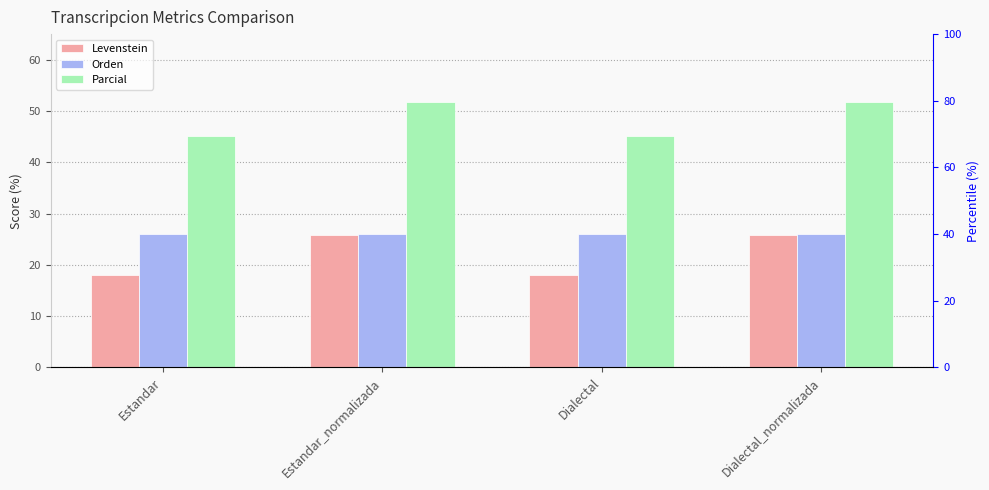

Reading right to left, what are all the values shown in this chart?

Levenstein: 25.8	17.9	25.8	17.9
Orden: 26.1	26.1	26.1	26.1
Parcial: 51.9	45.2	51.9	45.2